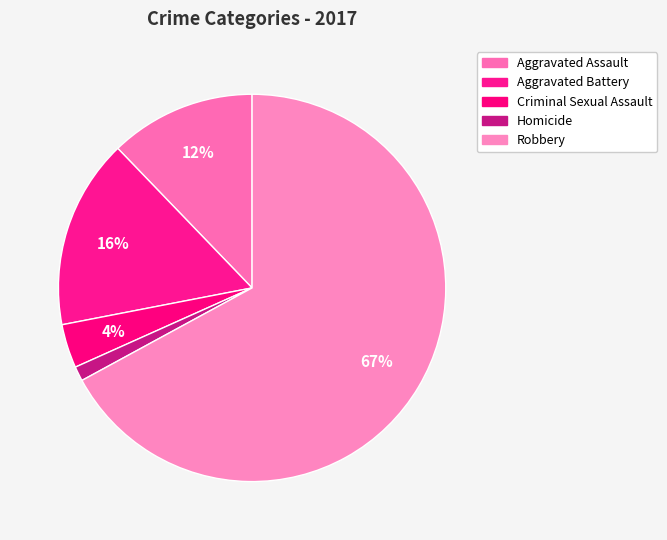

How many slices are in this pie chart?

5